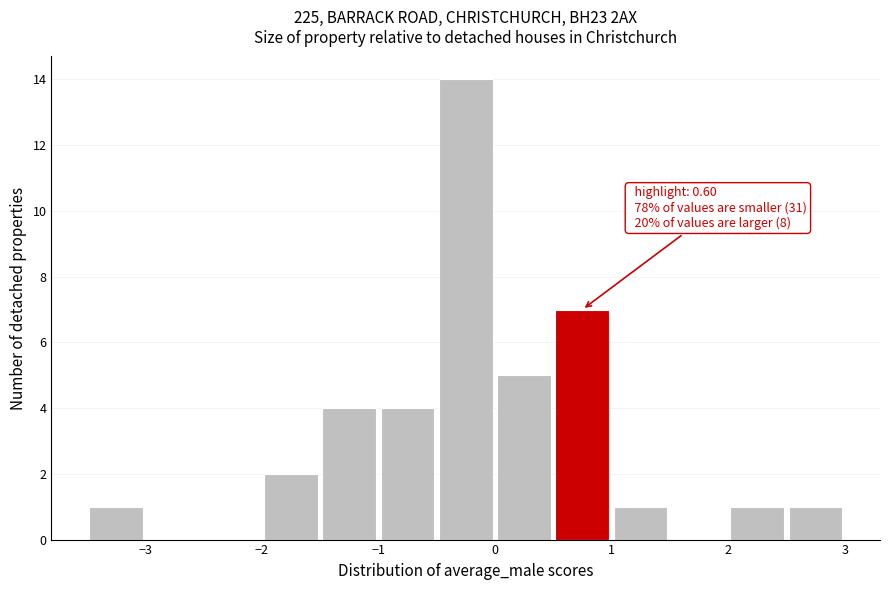

Over which range of the x-axis is the bar tallest?

-0.5 to 0.0